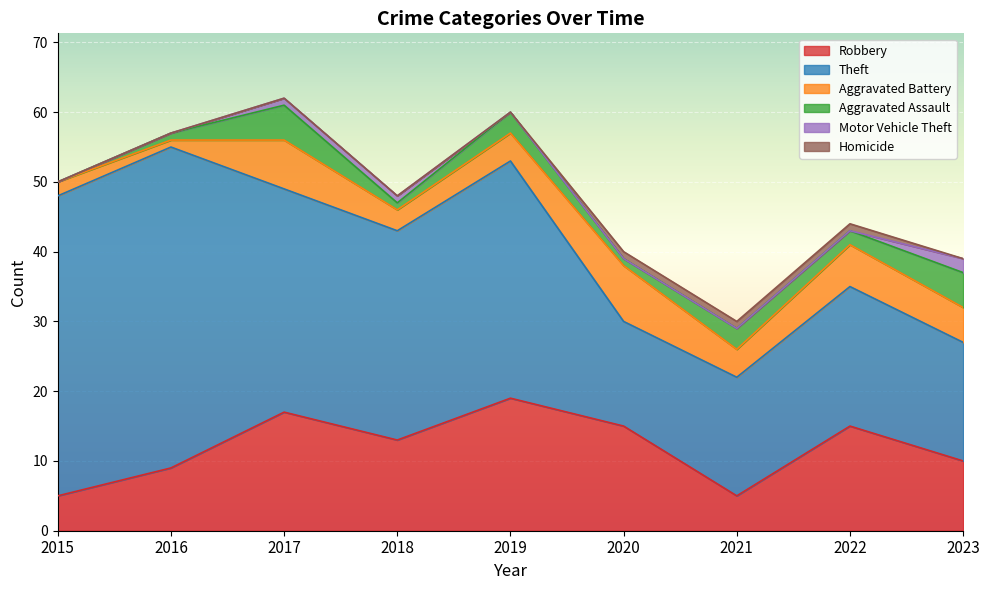

Rank the series at 2019 from highest to lowest value.

Theft, Robbery, Aggravated Battery, Aggravated Assault, Motor Vehicle Theft, Homicide